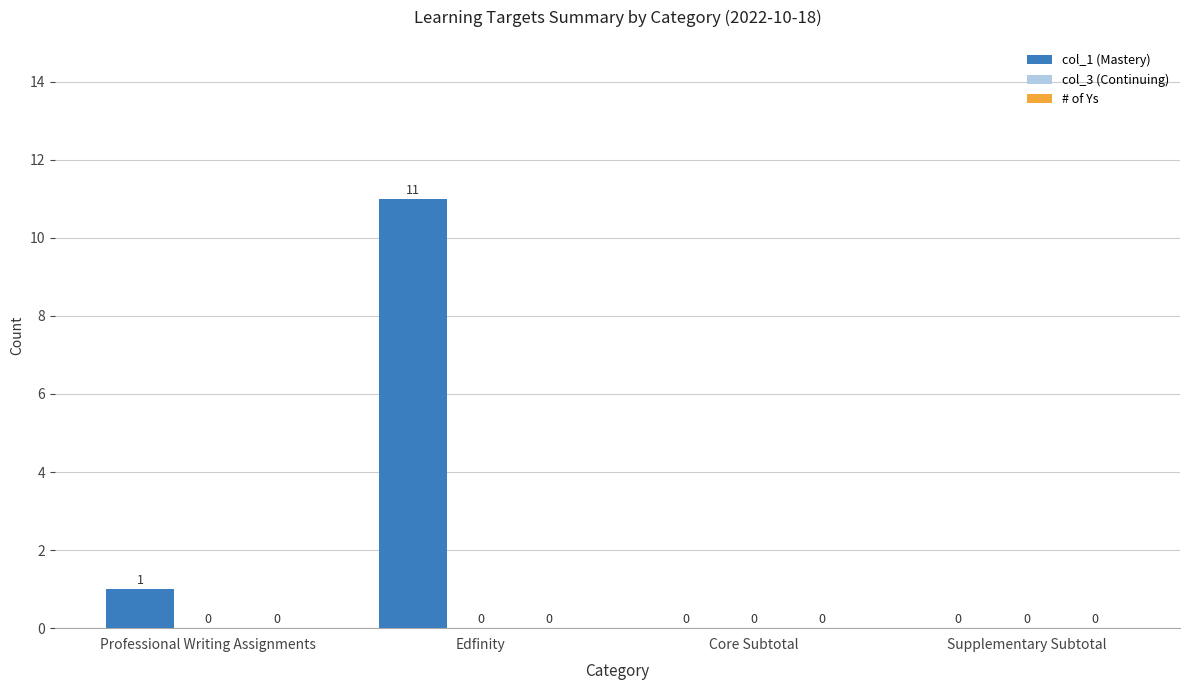

What is the sum of all values?

12